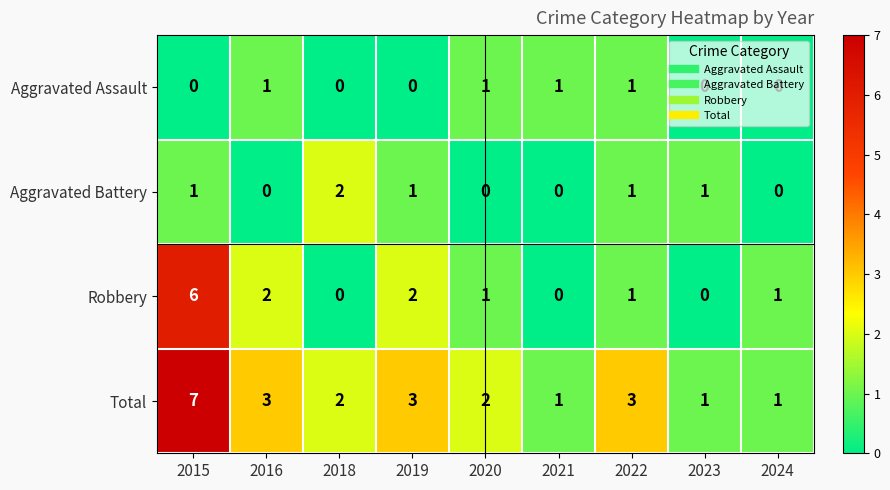

At which category is the sum across all series the highest?

2015